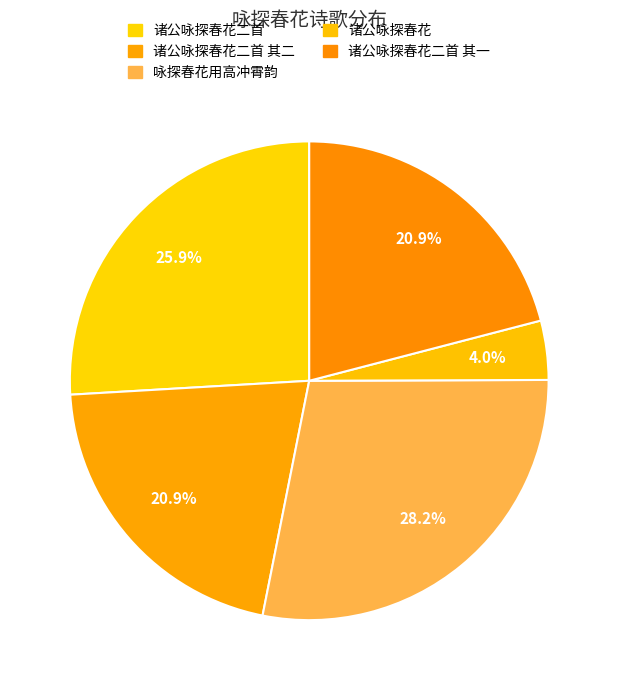

What is the smallest slice in the pie chart?

诸公咏探春花